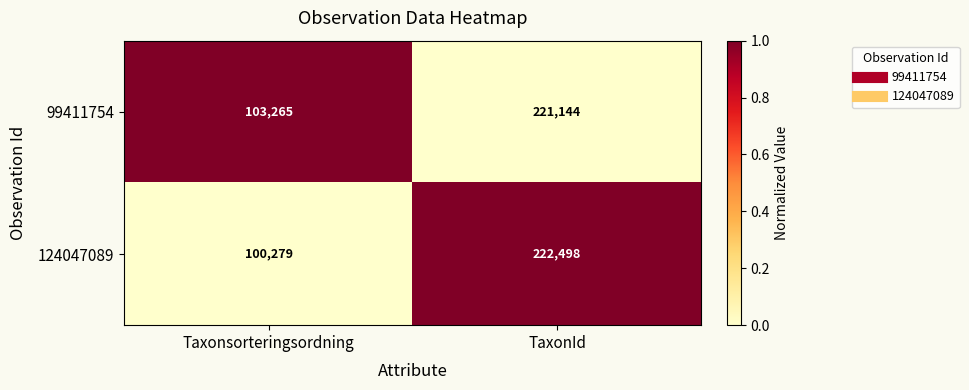

Count the number of data series in this chart.

2